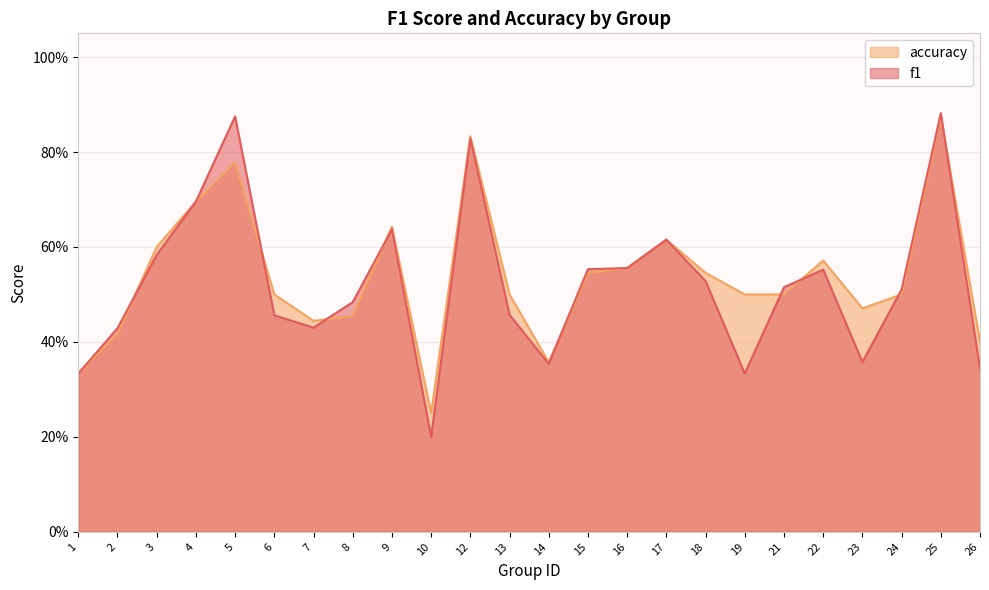

What is the difference between the second highest and minimum values in the f1 series?

0.7